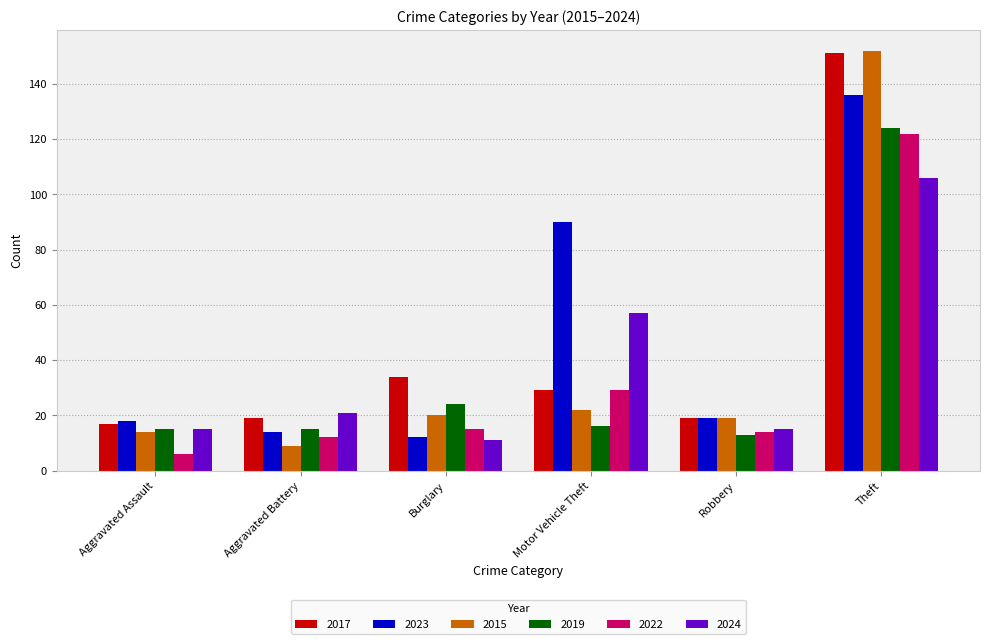

What is the sum of the 2017 values at Aggravated Assault and Robbery?

36